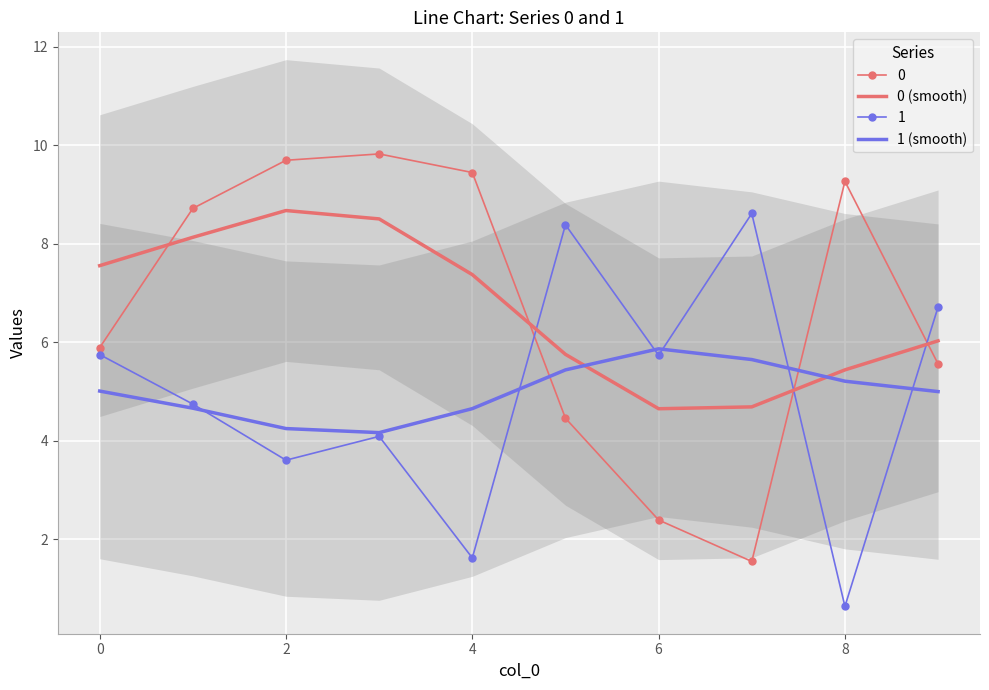

The 1 (smooth) series shows 8.4 at 0. True or false?

False